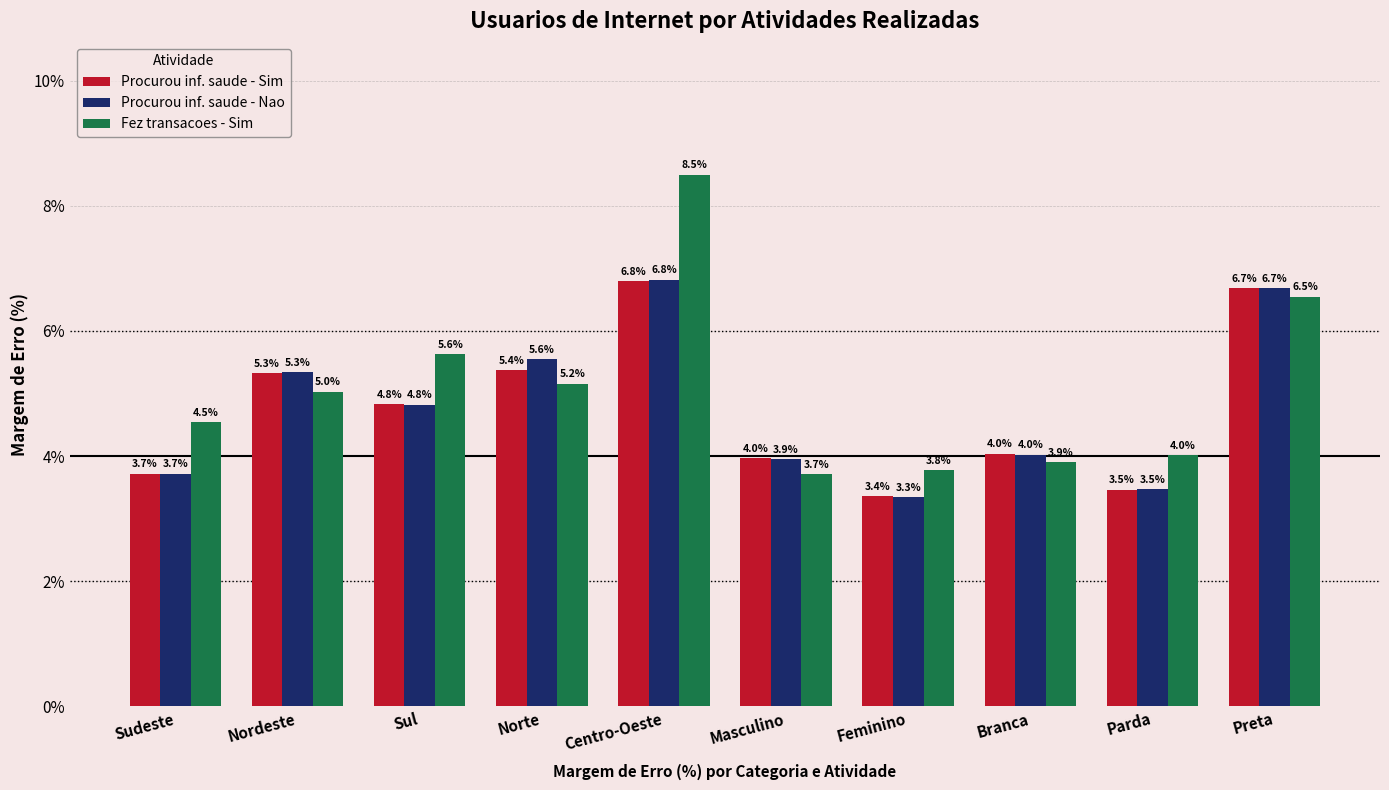

Rank the categories by Fez transacoes - Sim value from highest to lowest.

Centro-Oeste, Preta, Sul, Norte, Nordeste, Sudeste, Parda, Branca, Feminino, Masculino